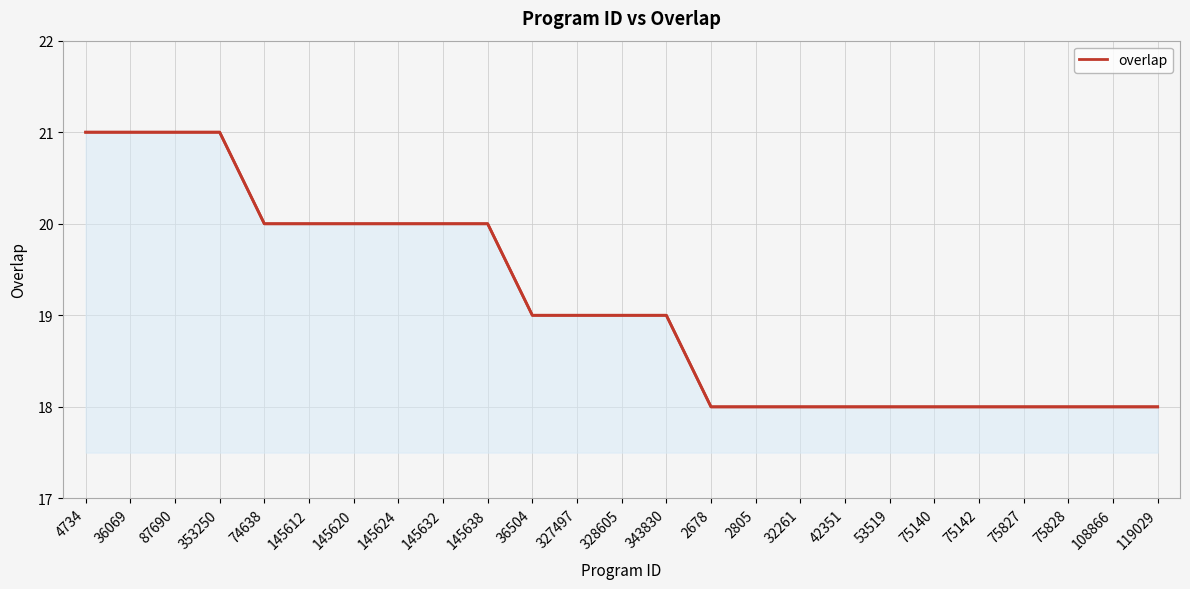

Reading left to right, what are all the values shown in this chart?

21	21	21	21	20	20	20	20	20	20	19	19	19	19	18	18	18	18	18	18	18	18	18	18	18